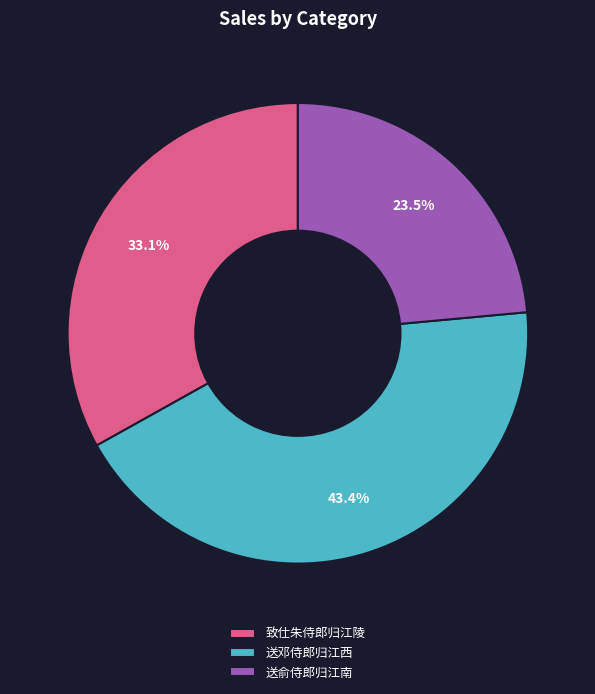

Does any single category account for the majority?

No